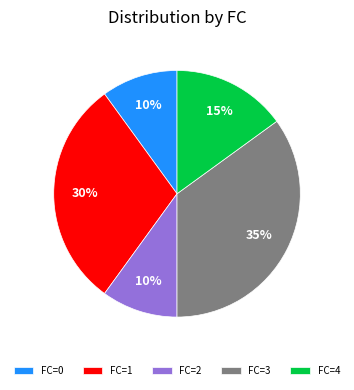

What is the largest slice in the pie chart?

FC=3